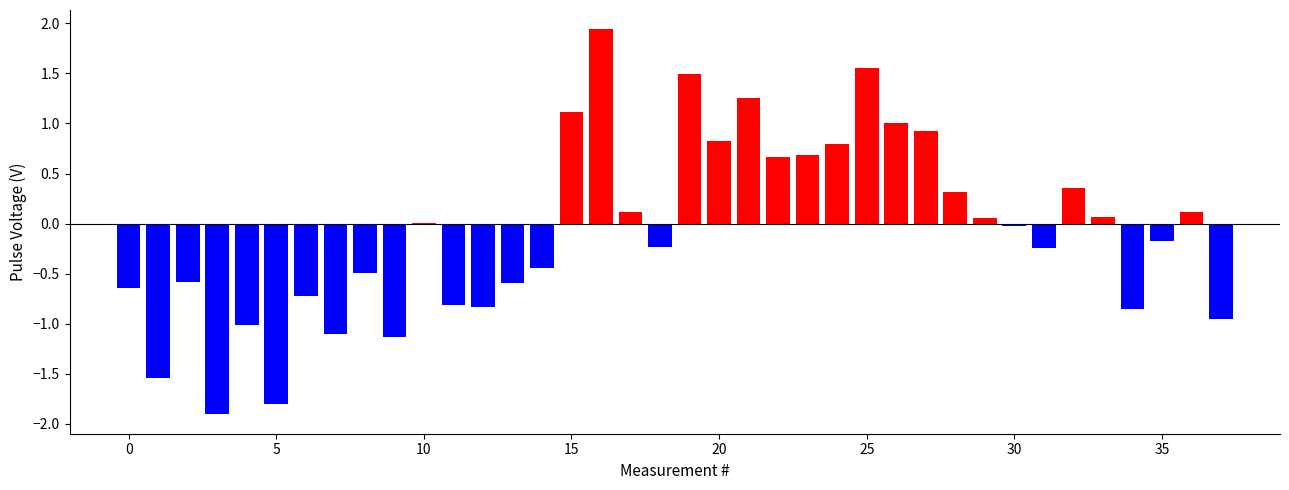

What position from the right is as?

5